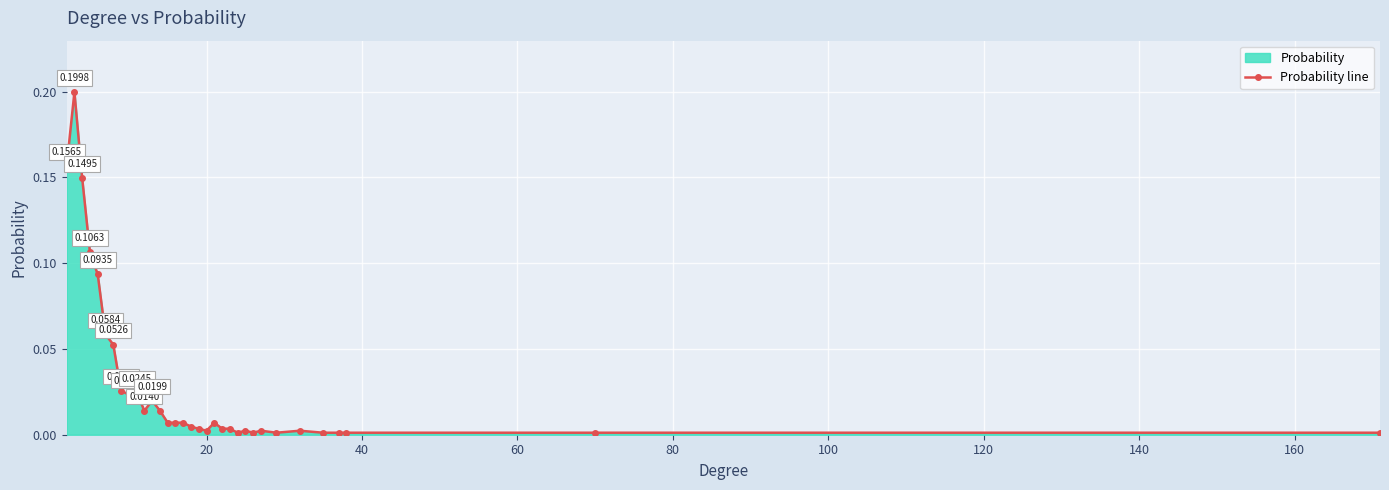

How many lines are shown in the chart?

1